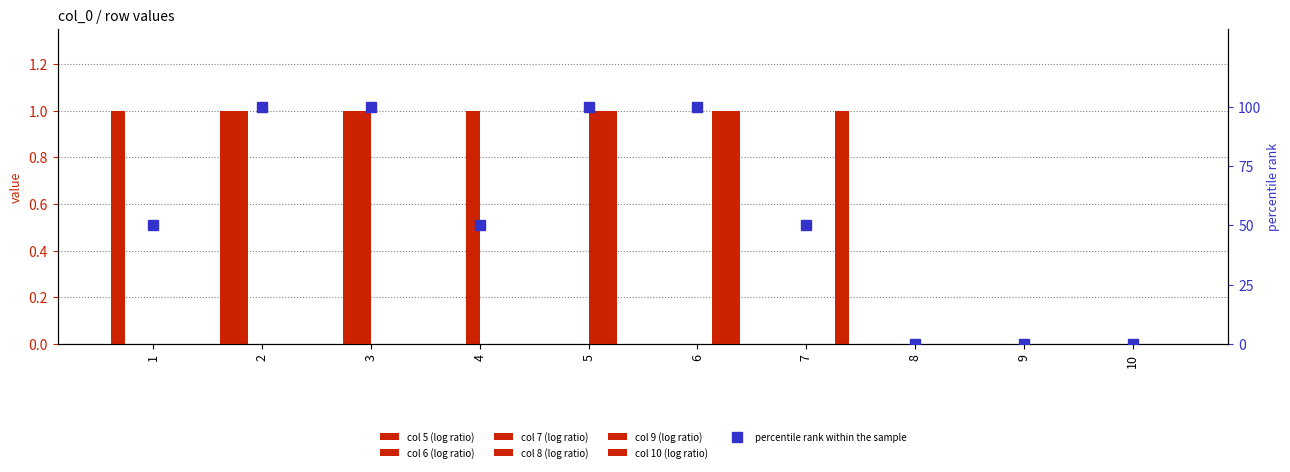

List the labels in order of value, smallest first.

8, 9, 10, 1, 4, 7, 2, 3, 5, 6